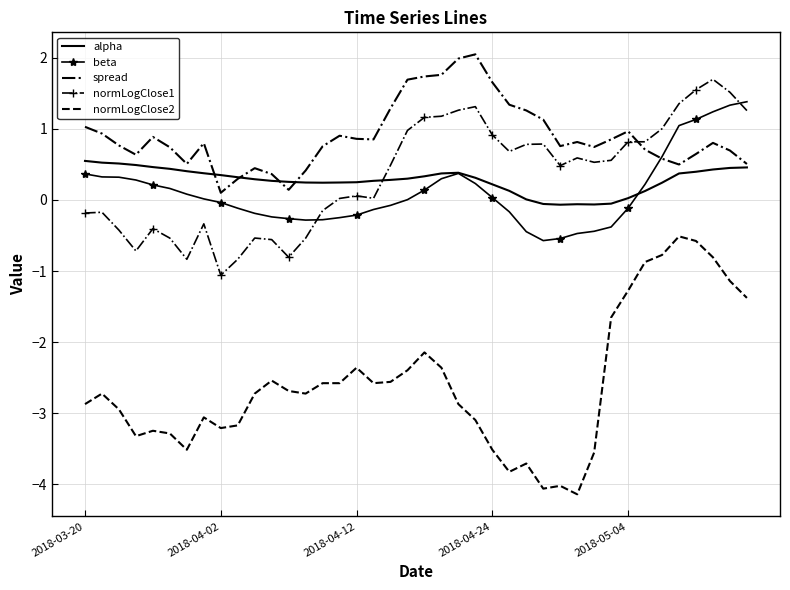

Which series has the widest spread of values?

normLogClose2